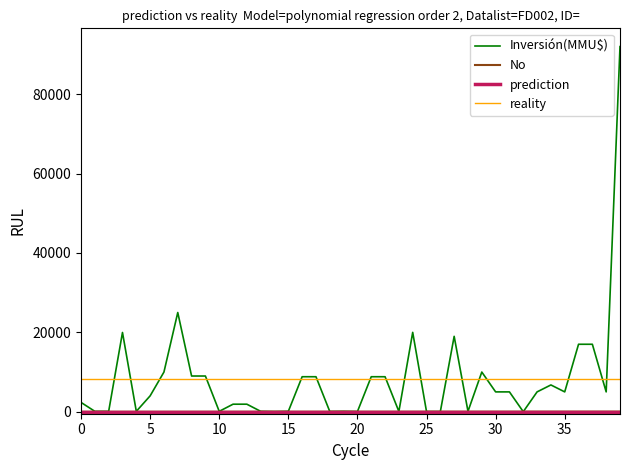

Which series has the widest spread of values?

Inversión(MMU$)